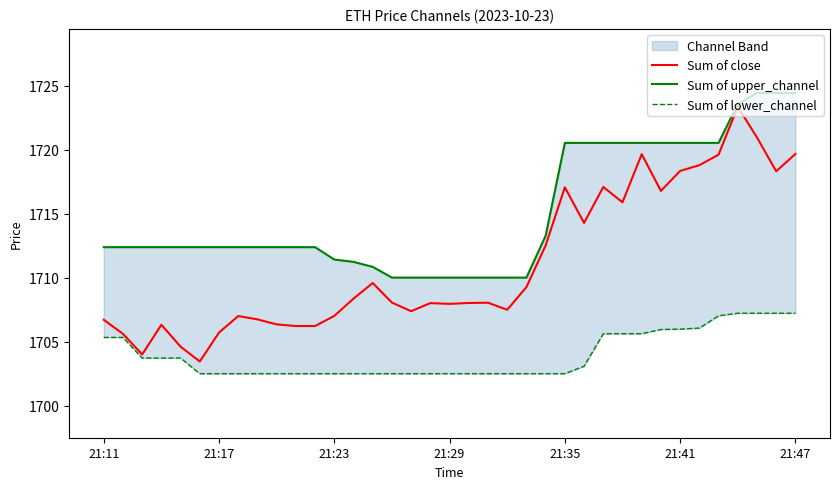

At 23, list the series in order from smallest to largest.

Sum of lower_channel, Sum of close, Sum of upper_channel